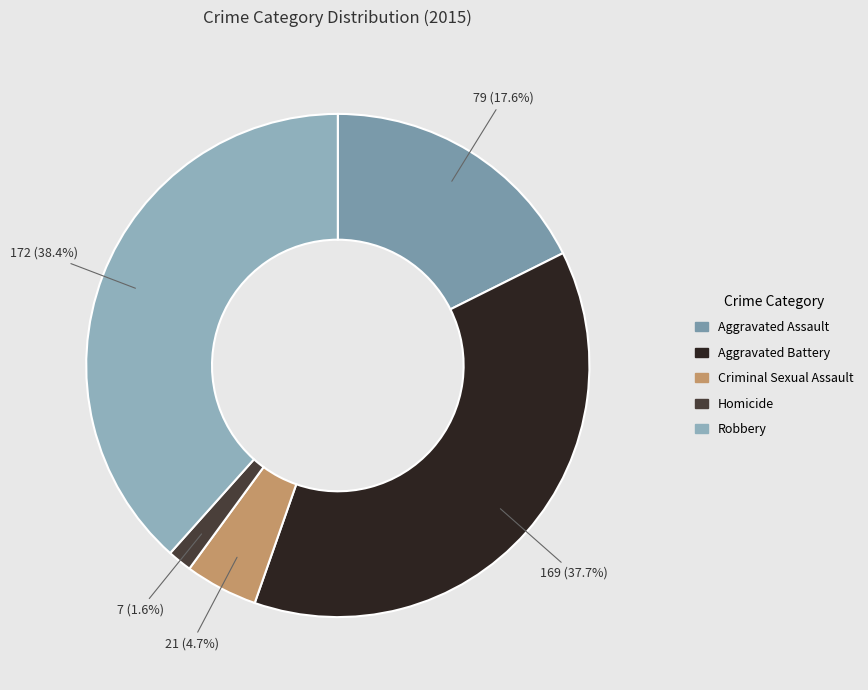

How many slices are in this pie chart?

5